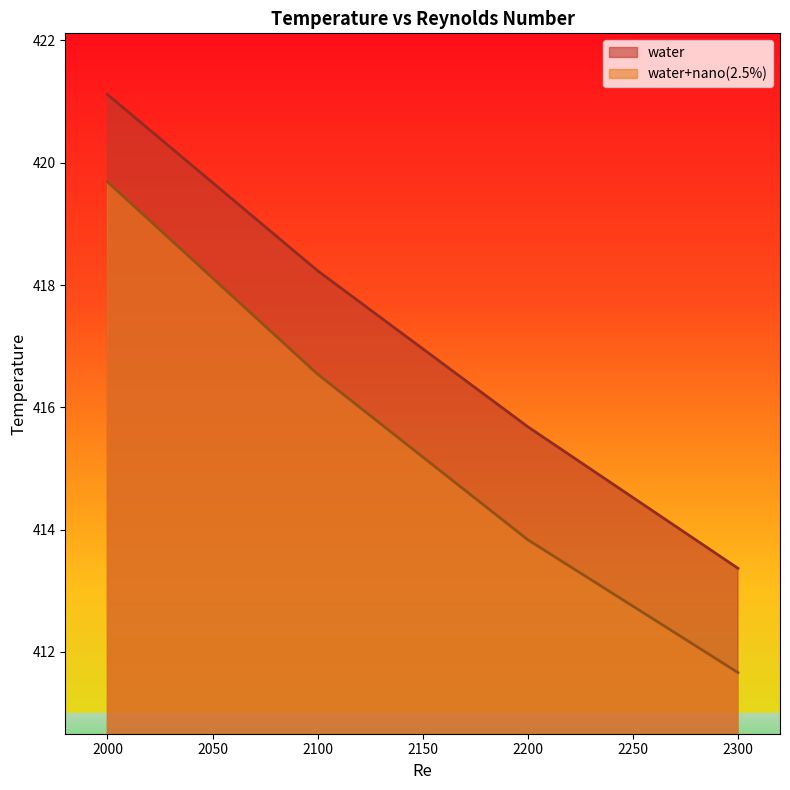

True or false: water has more than 0 points higher than both neighbors.

False